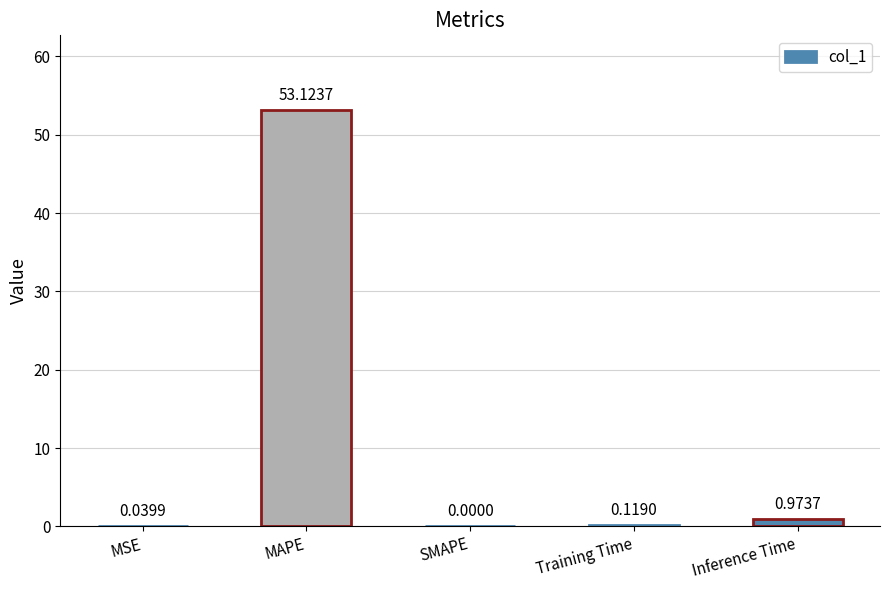

Between MSE and MAPE, which is larger?

MAPE